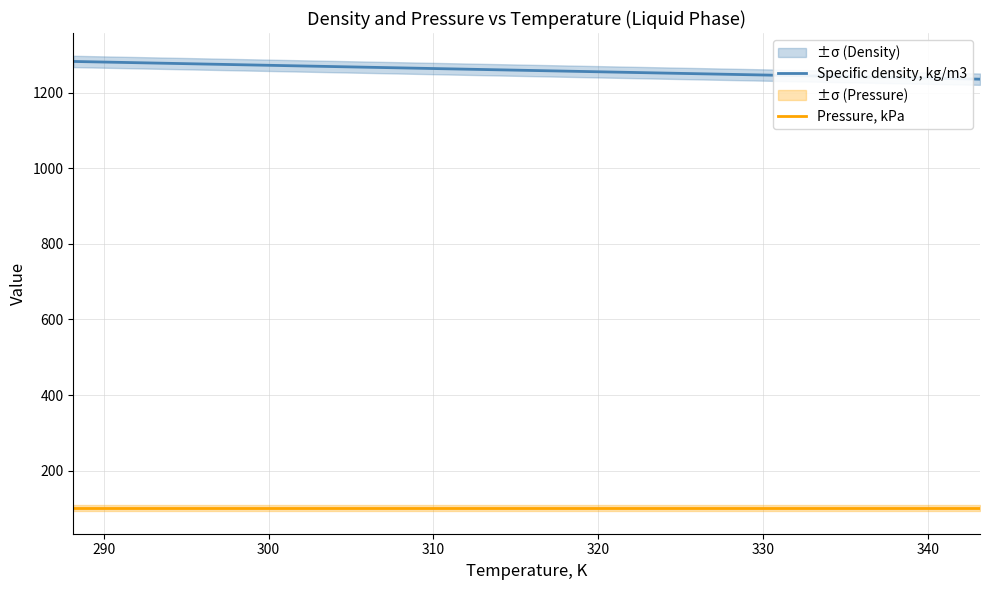

What is the value of the Pressure, kPa point at the 12th from the left?

101.3